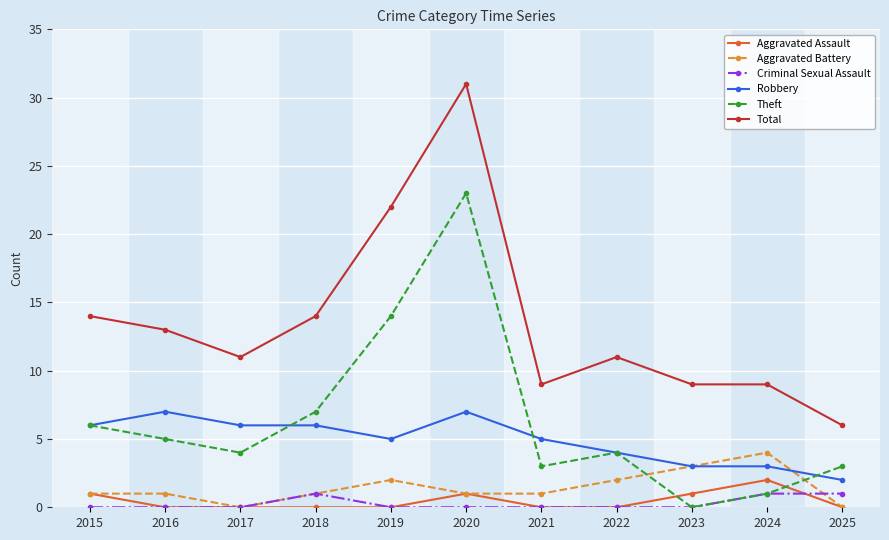

Is it true that Theft equals 3 at 2021?

True